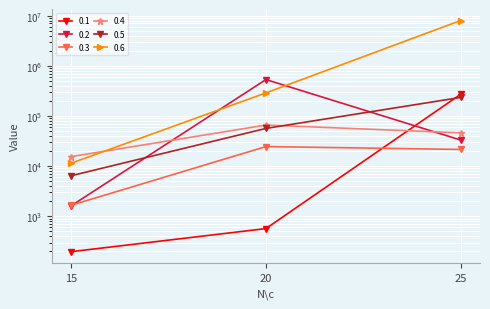

At how many categories does at least one series exceed 3130585?

1